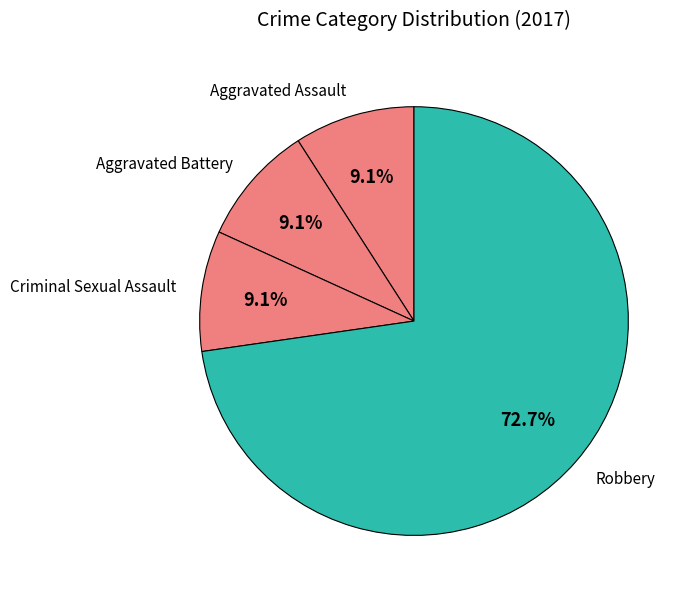

To the nearest percent, what is the difference between the largest and smallest slice percentages?

64%